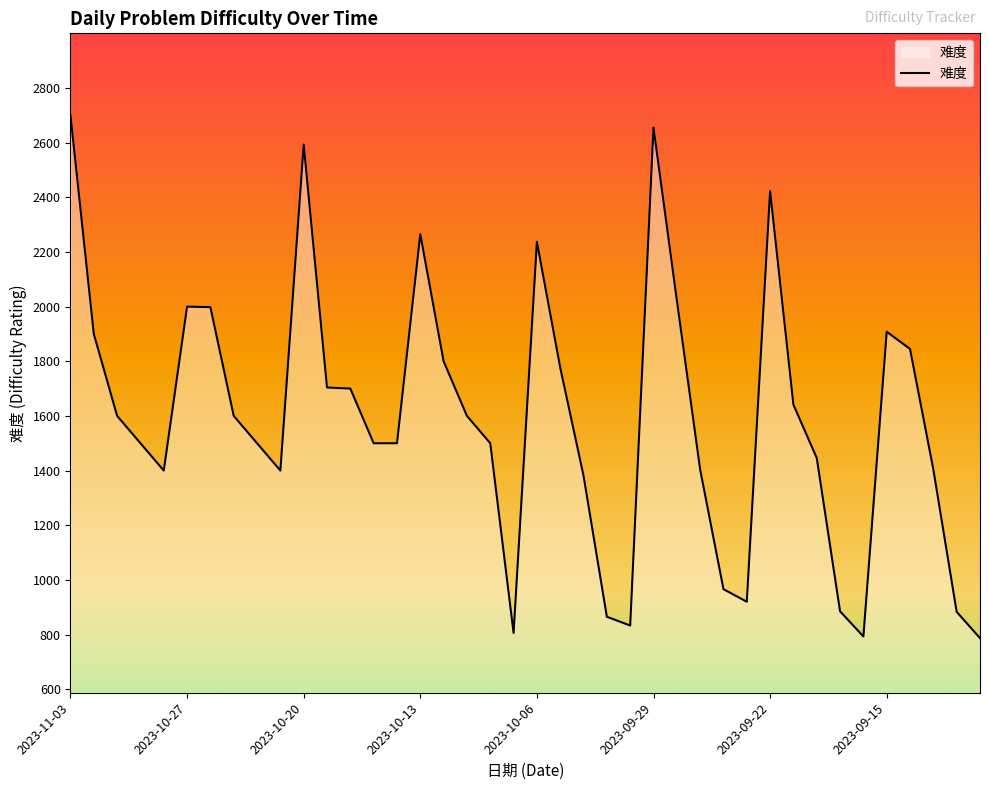

What is the smallest value displayed?

787